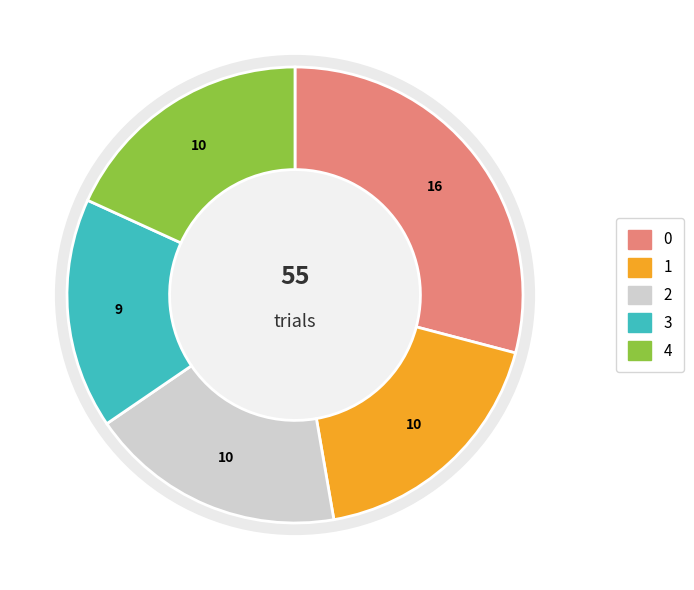

Is the sum of batch_size_idx_2 and batch_size_idx_0 greater than half?

No